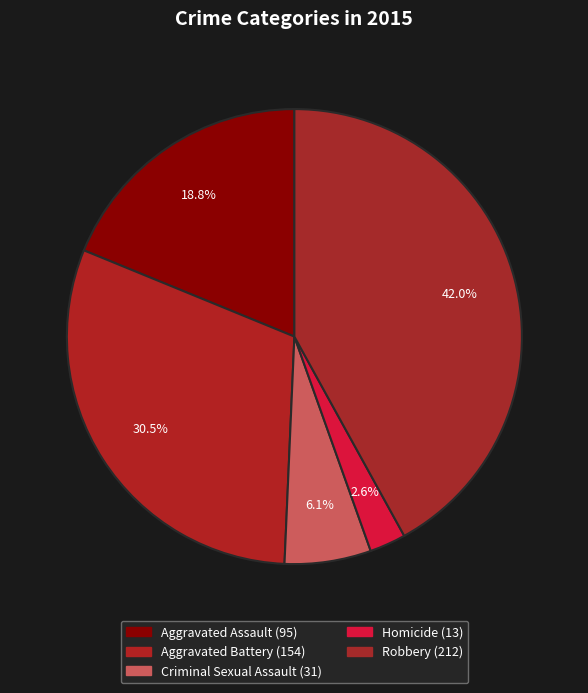

To the nearest percent, what is the combined percentage of Homicide and Aggravated Assault?

21%